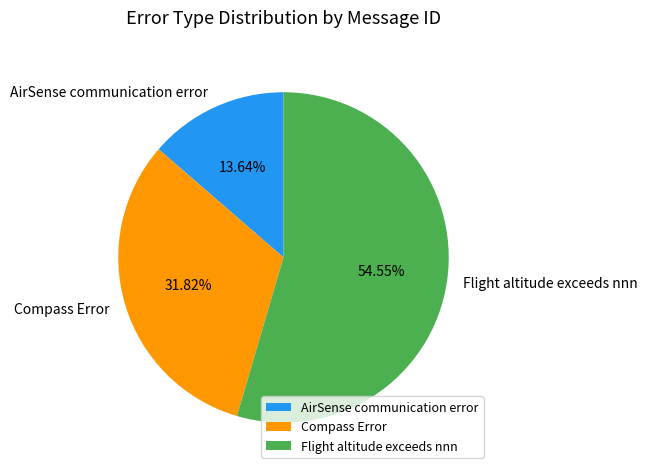

What is the smallest slice in the pie chart?

AirSense communication error